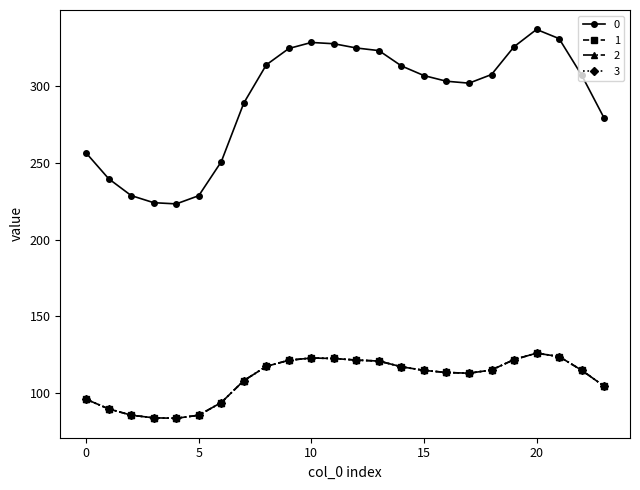

Does the chart display data point markers on the line(s)?

Yes